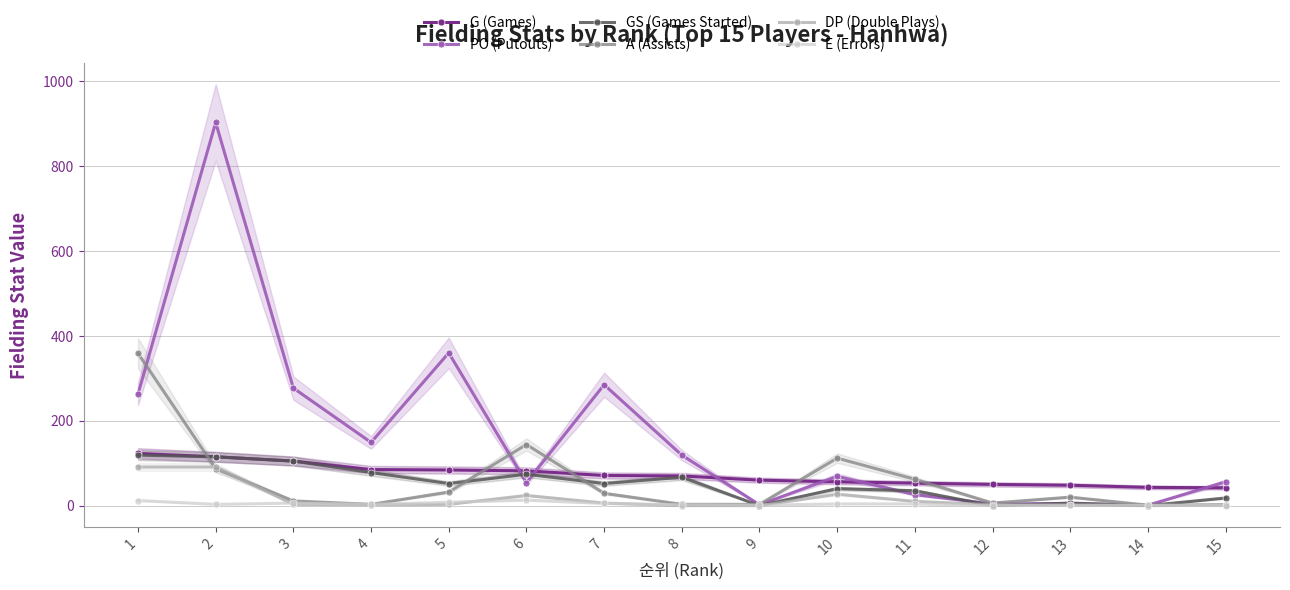

What is the total value across all series at 14?

46